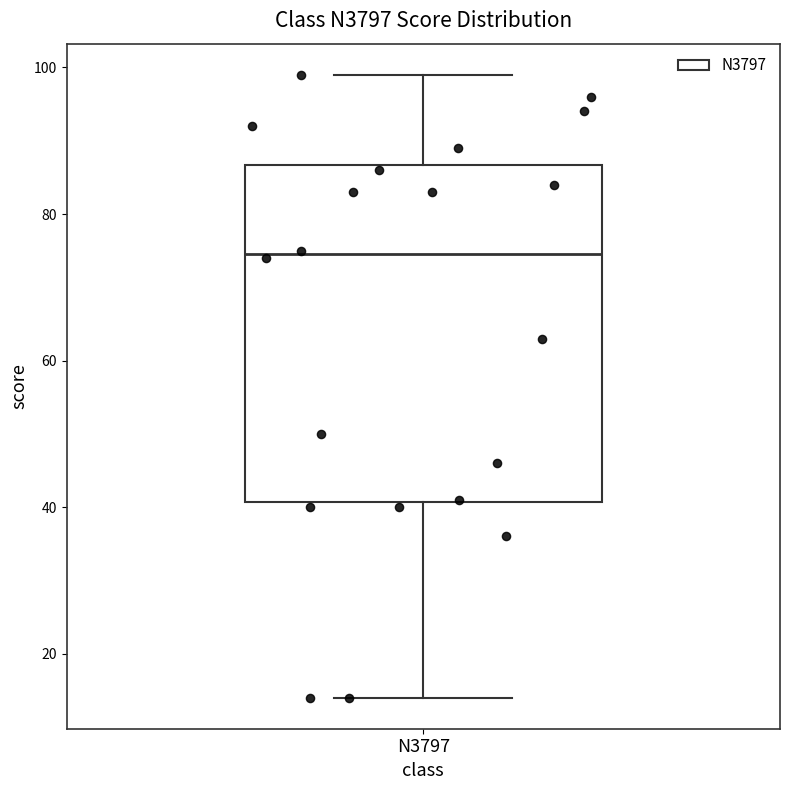

Where does the lower whisker of the box for N3797 end on the y-axis? The values are not printed on the chart, so give them approximately, as read against the axis.

14